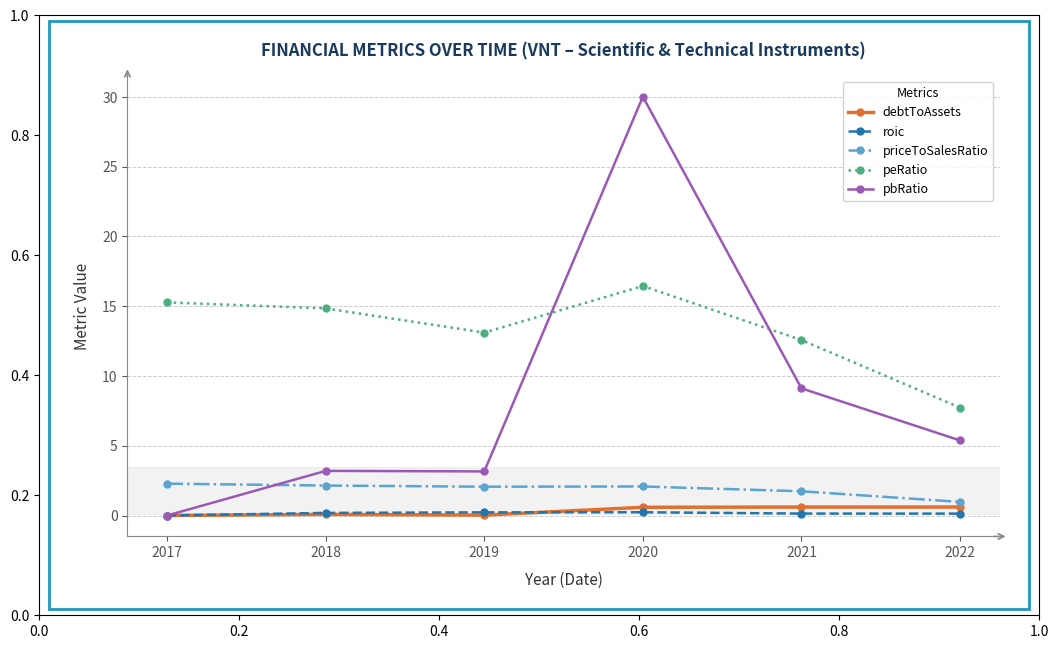

What is the sum of the debtToAssets values at 2021 and 2020?

1.2